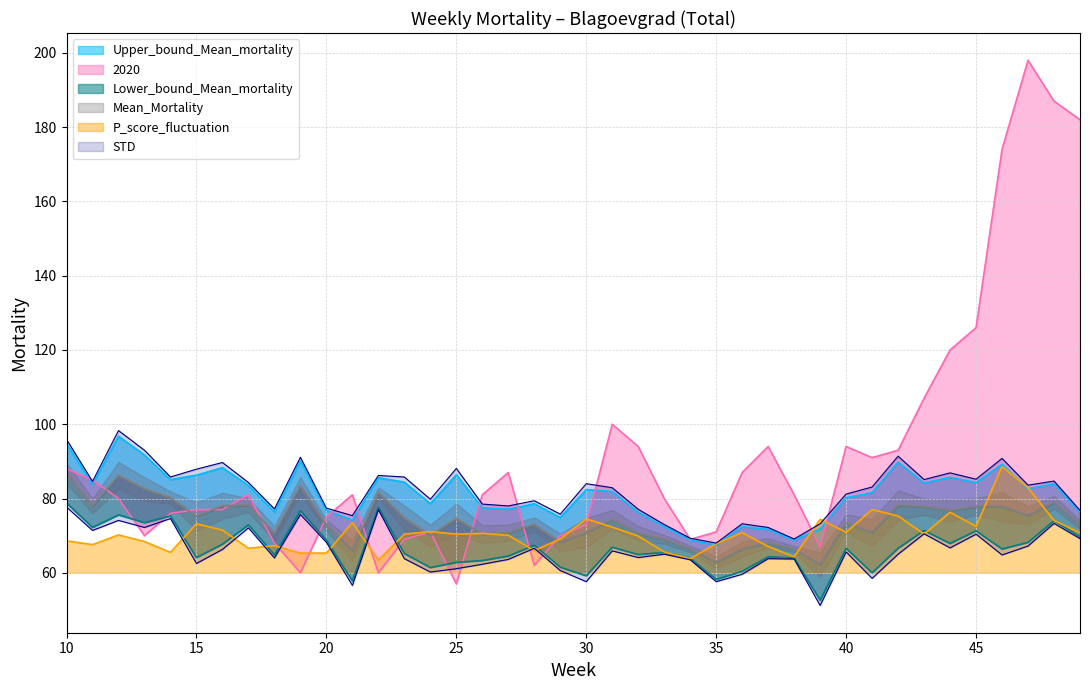

What is the value of the P_score_fluctuation point at the 18th from the left?

70.1